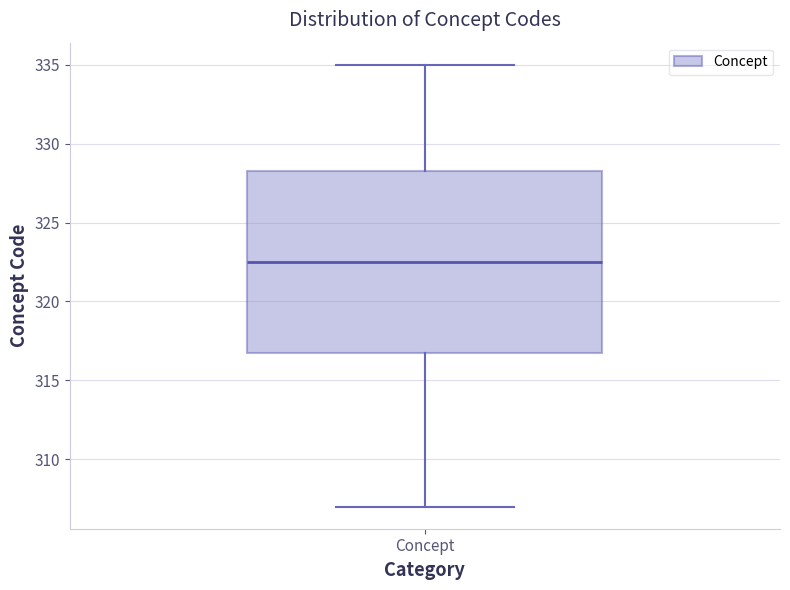

Where does the upper whisker of the box for Concept end on the y-axis? The values are not printed on the chart, so give them approximately, as read against the axis.

335.0